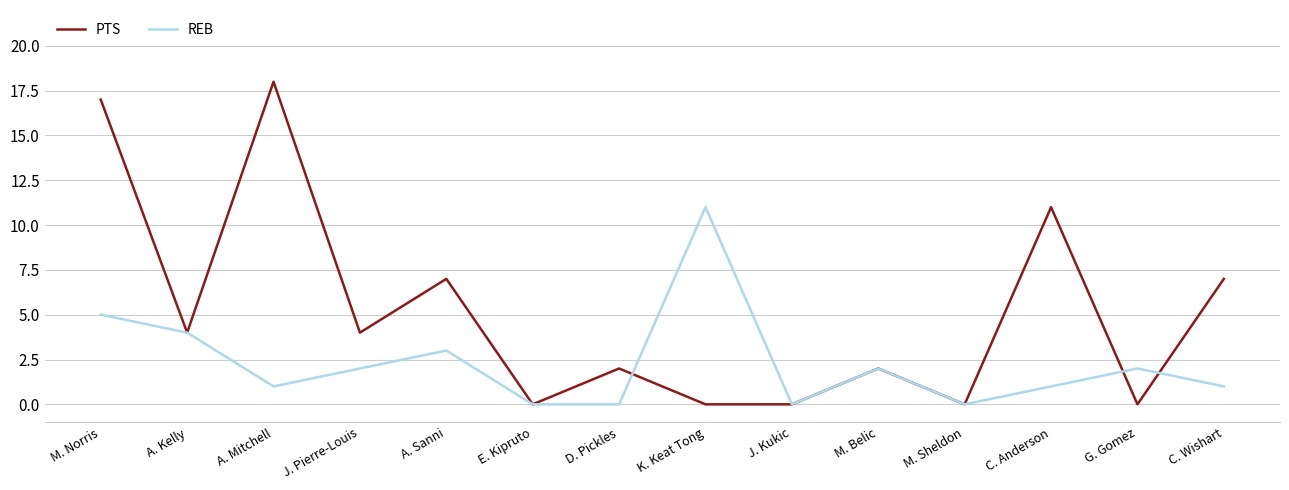

Reading left to right, transcribe all the data shown in this chart.

PTS: M. Norris=17	A. Kelly=4	A. Mitchell=18	J. Pierre-Louis=4	A. Sanni=7	E. Kipruto=0	D. Pickles=2	K. Keat Tong=0	J. Kukic=0	M. Belic=2	M. Sheldon=0	C. Anderson=11	G. Gomez=0	C. Wishart=7
REB: M. Norris=5	A. Kelly=4	A. Mitchell=1	J. Pierre-Louis=2	A. Sanni=3	E. Kipruto=0	D. Pickles=0	K. Keat Tong=11	J. Kukic=0	M. Belic=2	M. Sheldon=0	C. Anderson=1	G. Gomez=2	C. Wishart=1